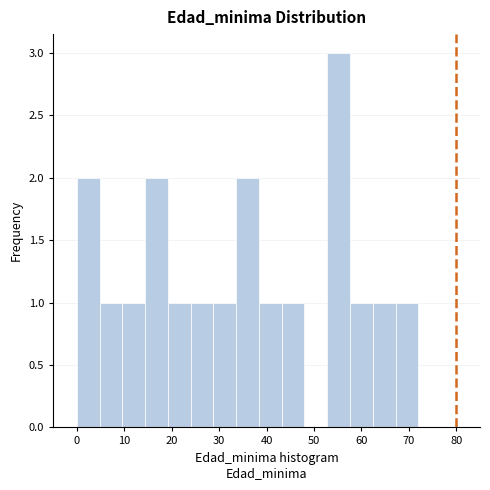

Reading left to right, list every bar in this chart as the range it spans on the x-axis followed by its height. Neither the bar edges nor the heights are printed on the chart, so give them approximately, as read against the axes.

0.0 to 4.8: 2
4.8 to 9.6: 1
9.6 to 14.4: 1
14.4 to 19.2: 2
19.2 to 24.0: 1
24.0 to 28.8: 1
28.8 to 33.6: 1
33.6 to 38.4: 2
38.4 to 43.2: 1
43.2 to 48.0: 1
48.0 to 52.8: 0
52.8 to 57.6: 3
57.6 to 62.4: 1
62.4 to 67.2: 1
67.2 to 72.0: 1